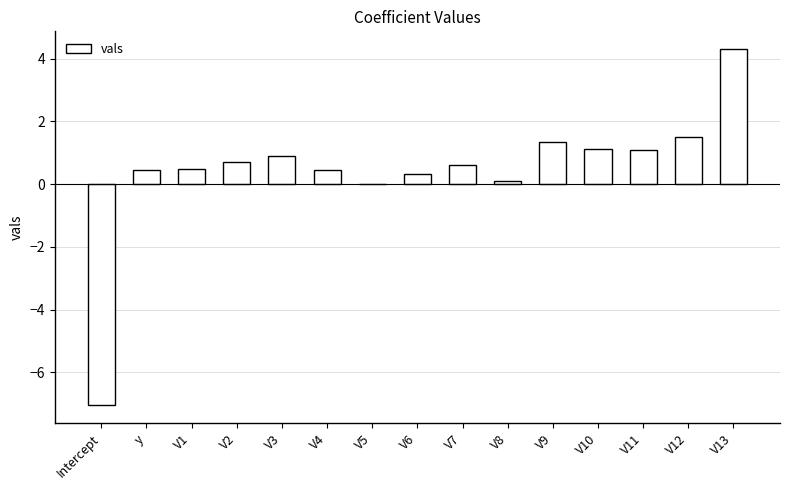

What is the change in value from y to V9?

+0.9